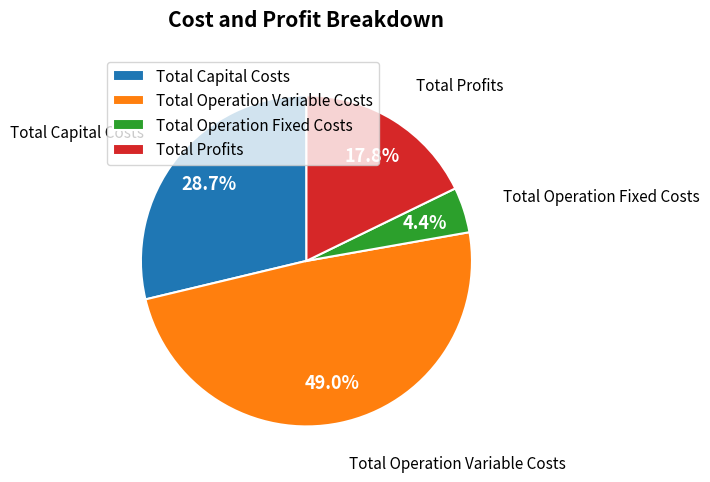

Which category has the biggest portion of the pie?

Total Operation Variable Costs